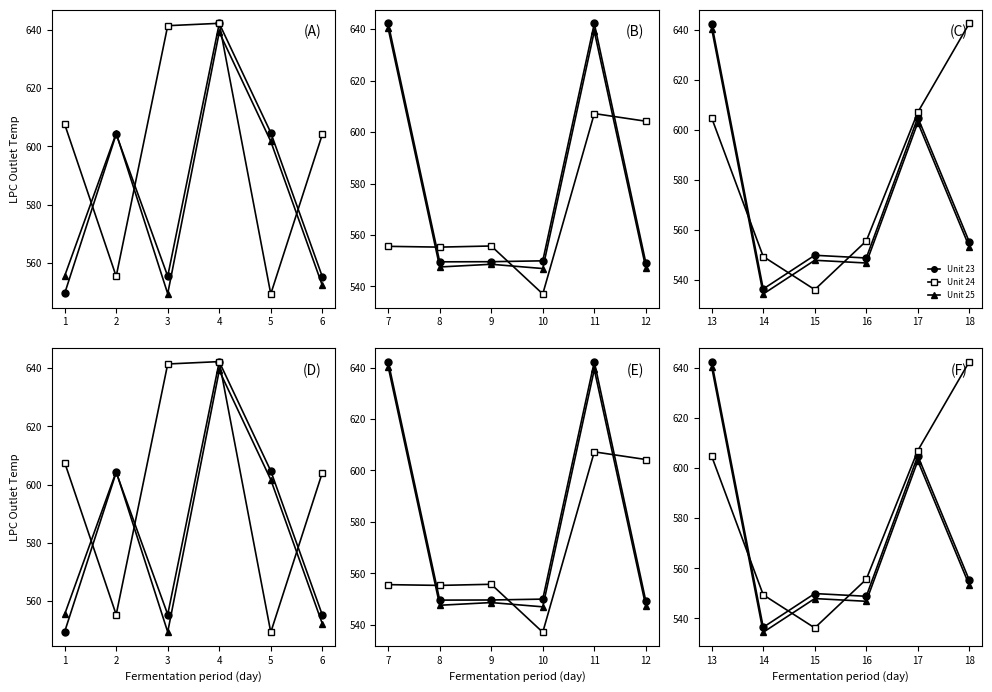

True or false: Unit 25 has a value of 547.9 at 15.

True